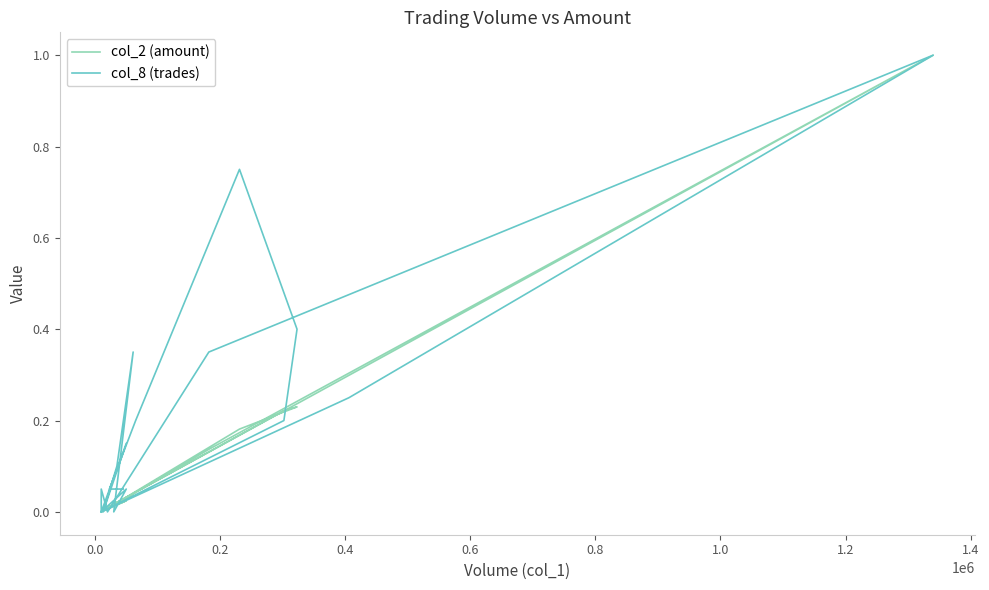

What are all the series names shown in the legend?

col_2 (amount), col_8 (trades)